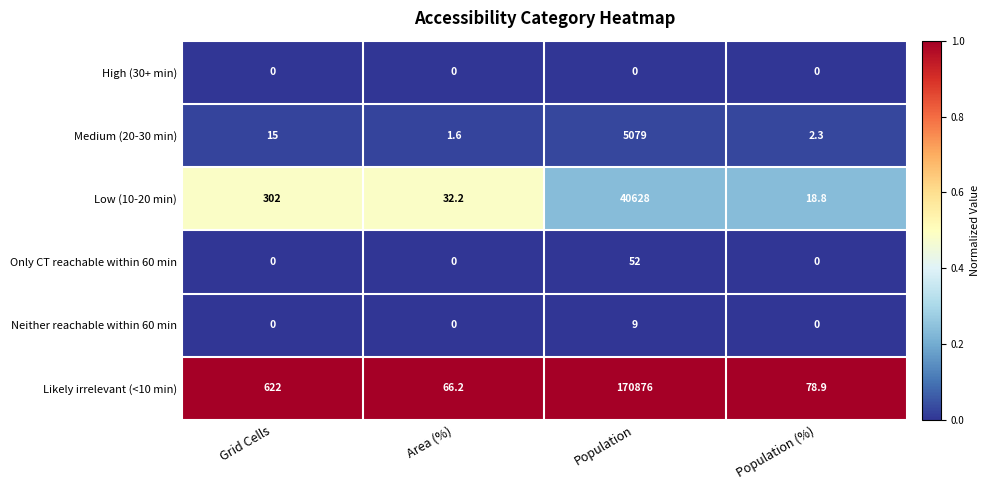

What is the total value across all series at Population (%)?

100.0